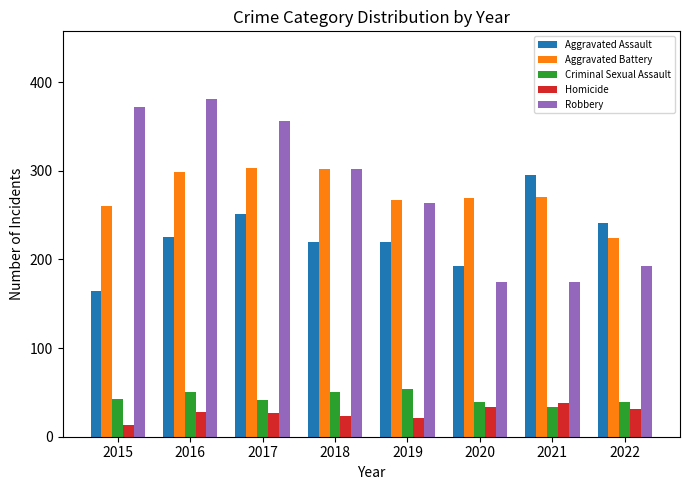

At 2017, list the series in order from smallest to largest.

Homicide, Criminal Sexual Assault, Aggravated Assault, Aggravated Battery, Robbery